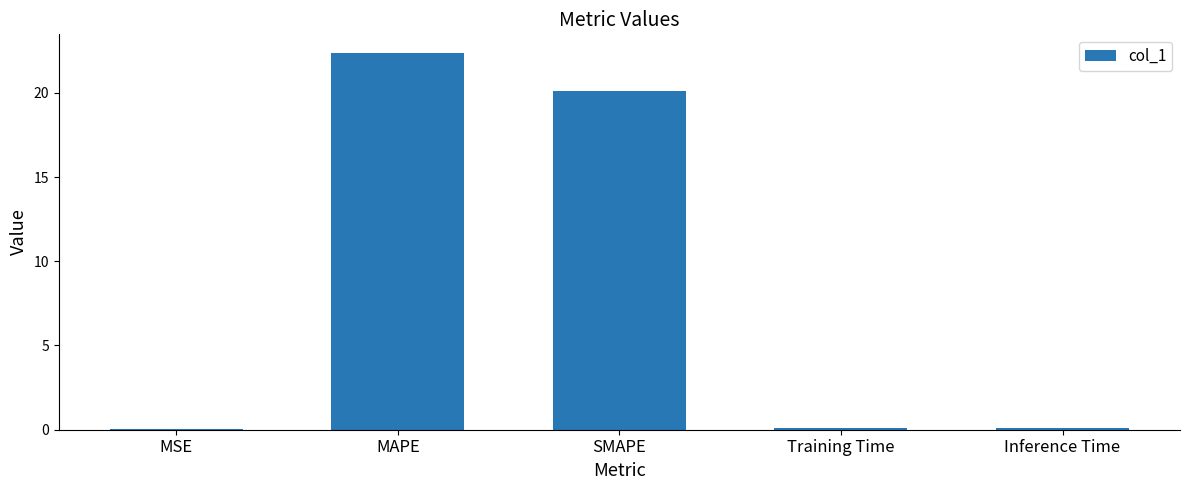

Which has a higher value, Inference Time or MAPE?

MAPE